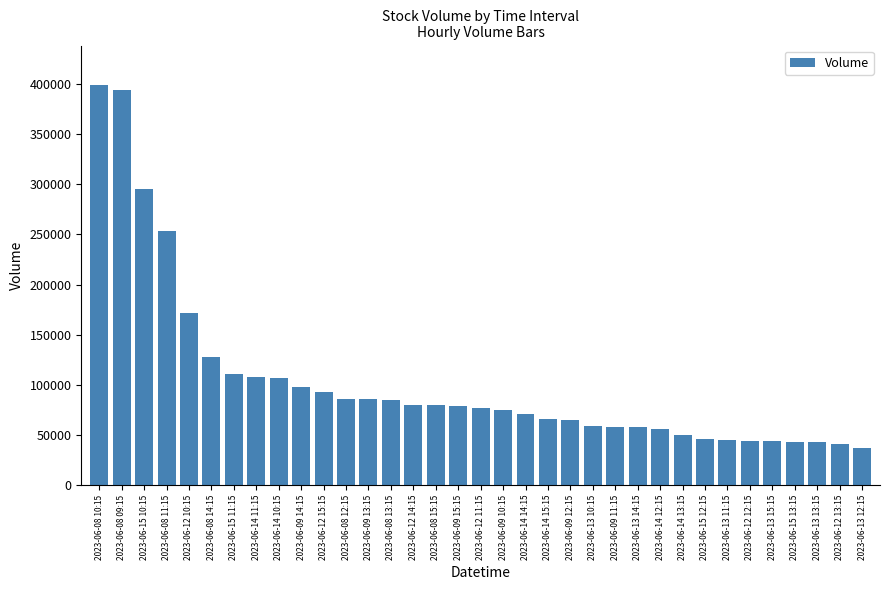

The value at 2023-06-13 11:15 is 20131. True or false?

False